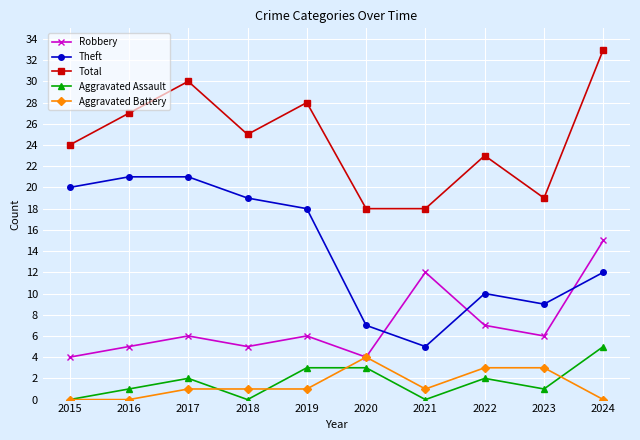

How many lines are shown in the chart?

5